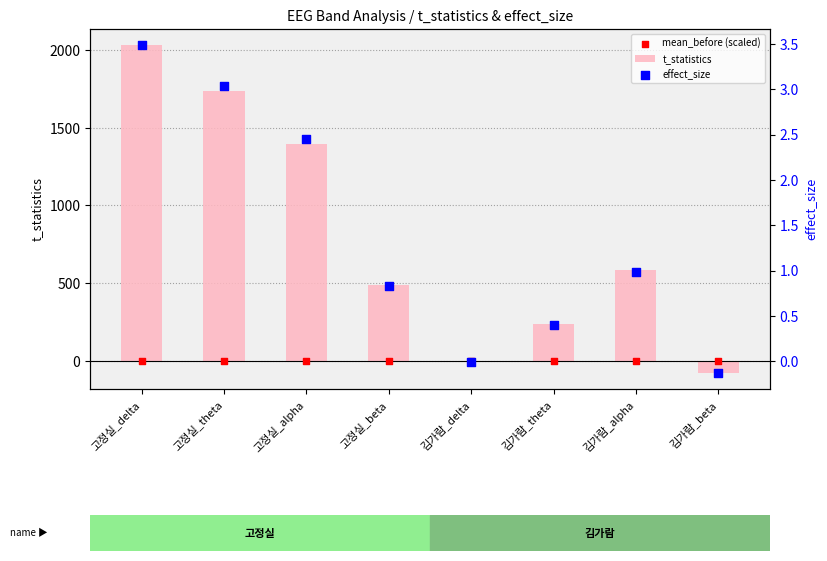

At which category is the sum across all series the highest?

고정실_delta